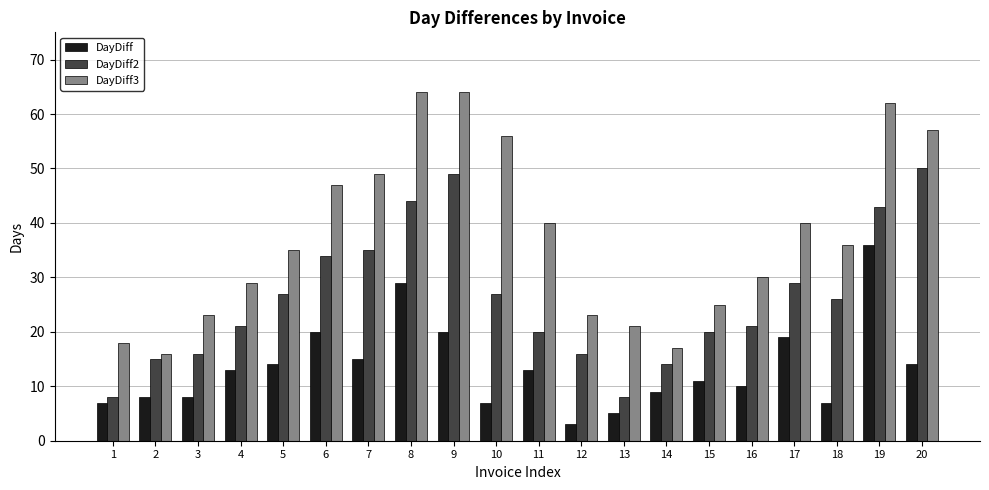

Does the chart contain any negative values?

No